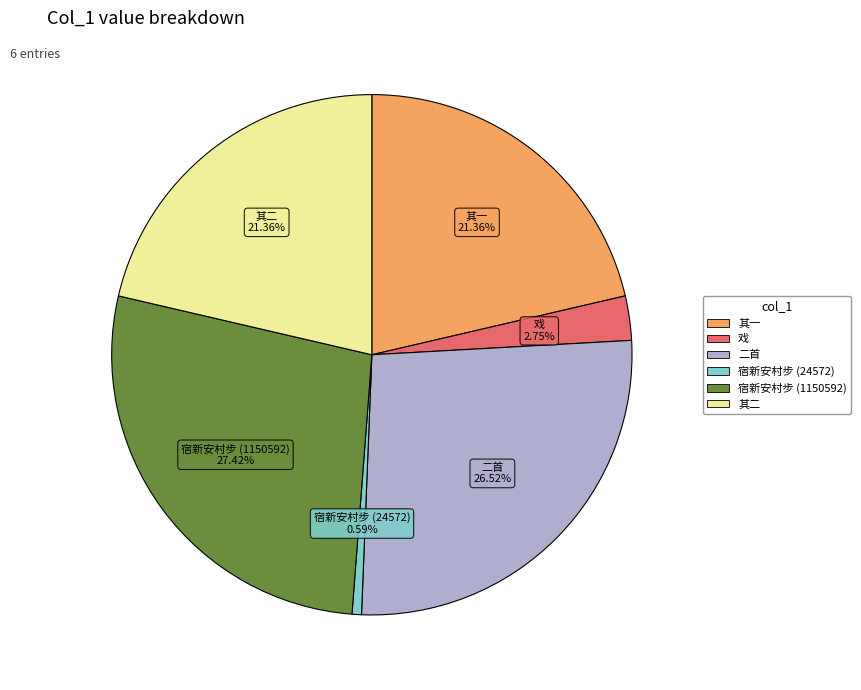

Is there a majority slice in this chart?

No